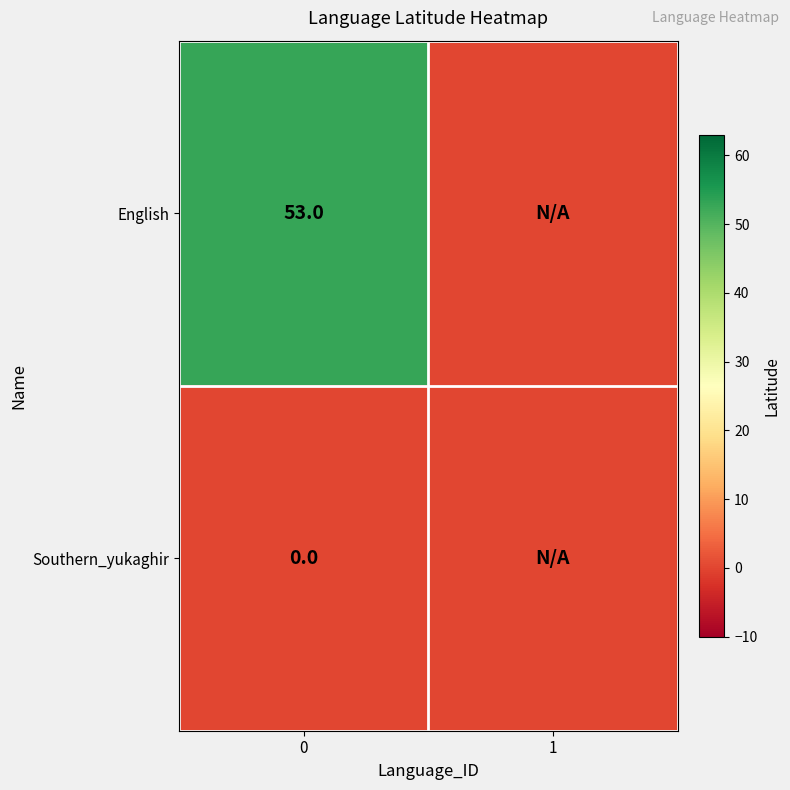

The value of English at 0 is 89. True or false?

False